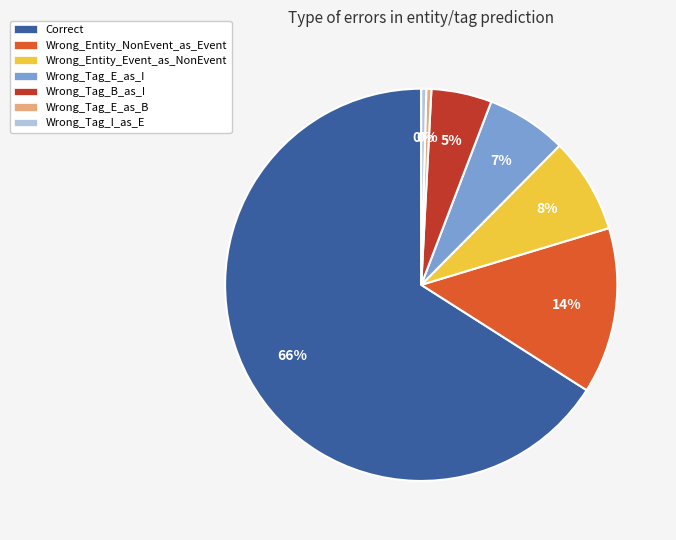

What is the ratio of the value at Wrong_Tag_B_as_I to the value at Wrong_Entity_NonEvent_as_Event?

0.4